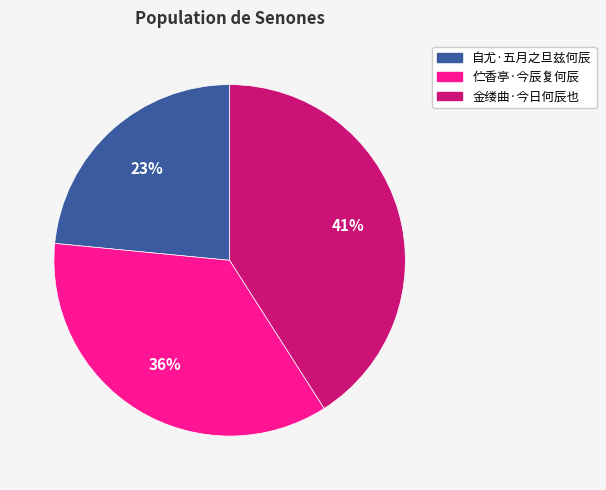

Does 自尤·五月之旦兹何辰 account for over 50% of the chart?

No